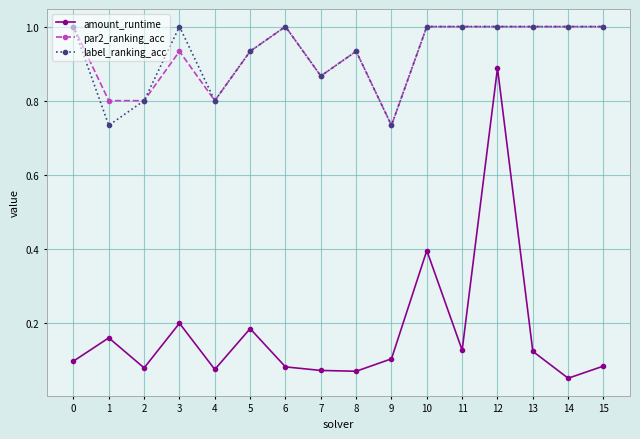

What is the greatest value displayed?

1.0